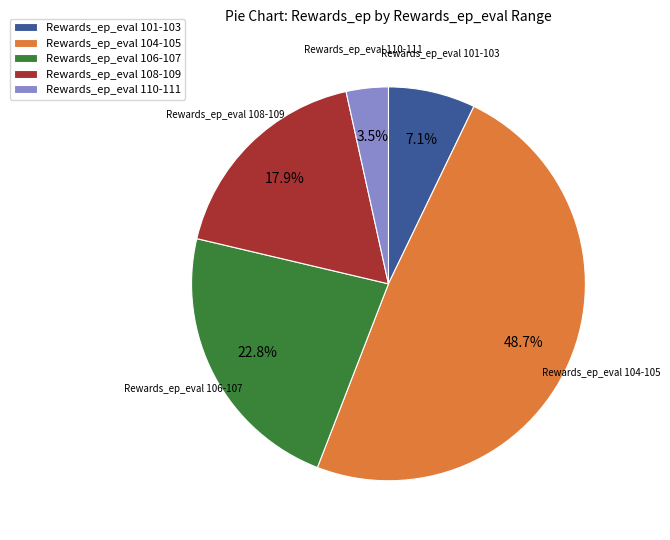

Rank the categories by value from highest to lowest.

Rewards_ep_eval 104-105, Rewards_ep_eval 106-107, Rewards_ep_eval 108-109, Rewards_ep_eval 101-103, Rewards_ep_eval 110-111